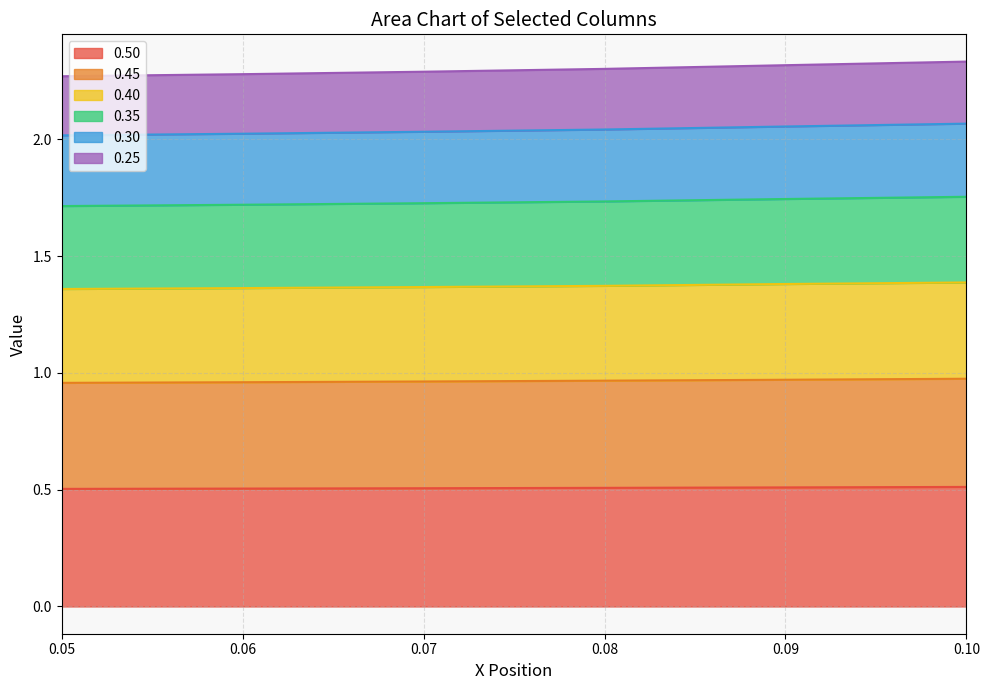

What is the total value across all series at 0.07?

2.3